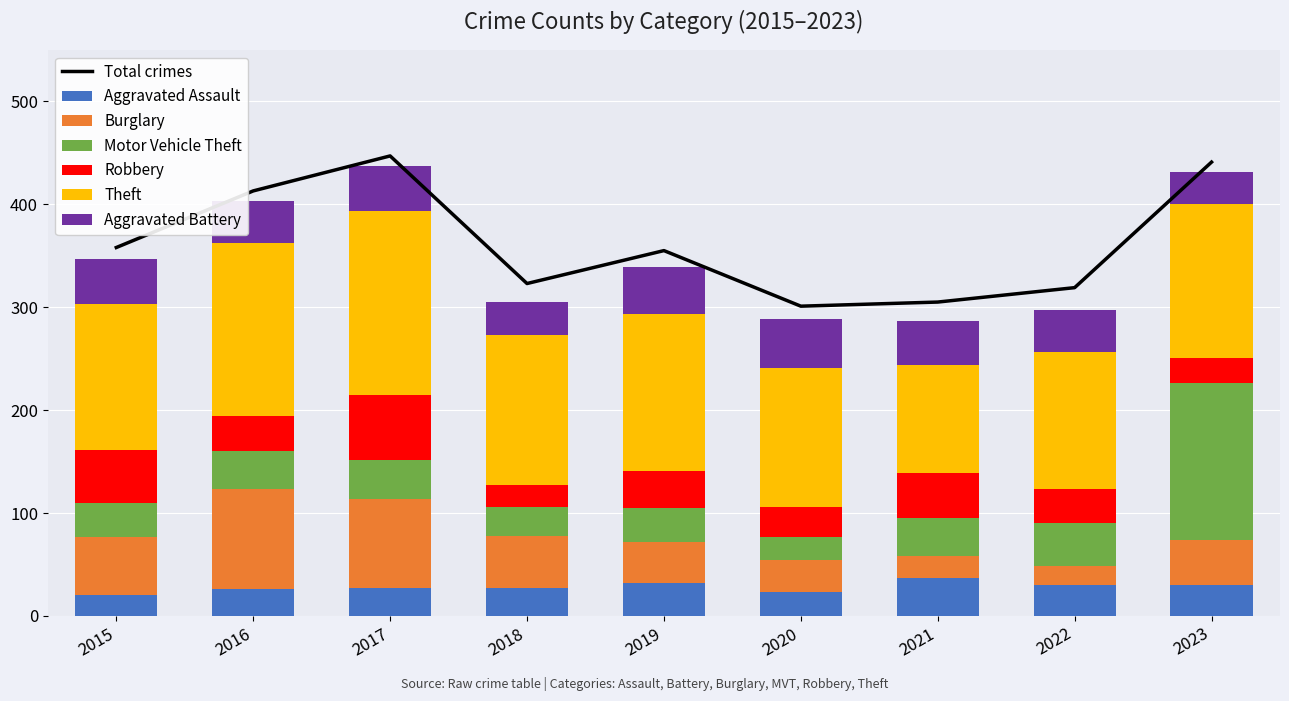

Rank the categories by Burglary value from lowest to highest.

2022, 2021, 2020, 2019, 2023, 2018, 2015, 2017, 2016